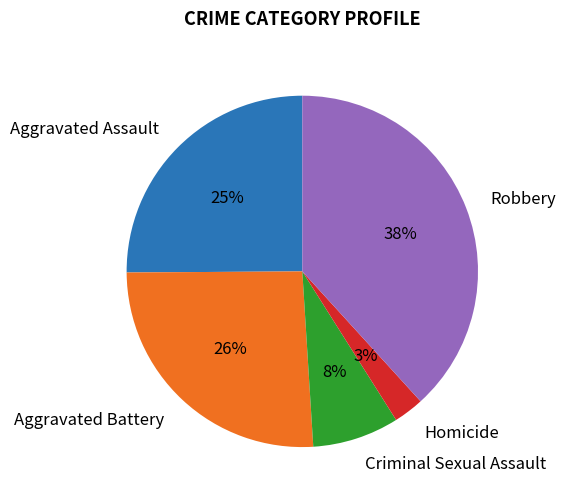

Count the number of slices in the pie.

5